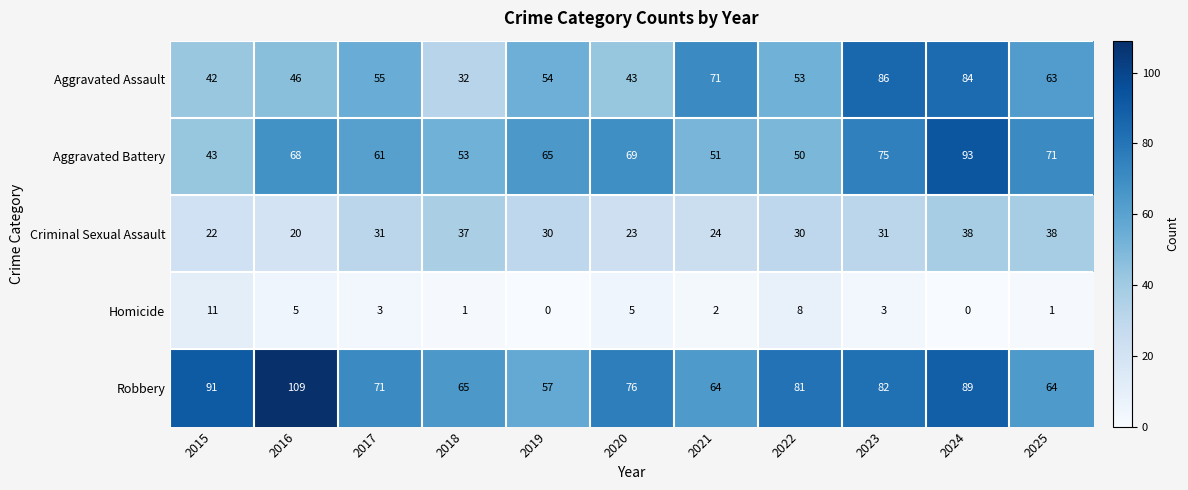

What is the approximate value of Aggravated Assault at 2018, to the nearest 10?

30